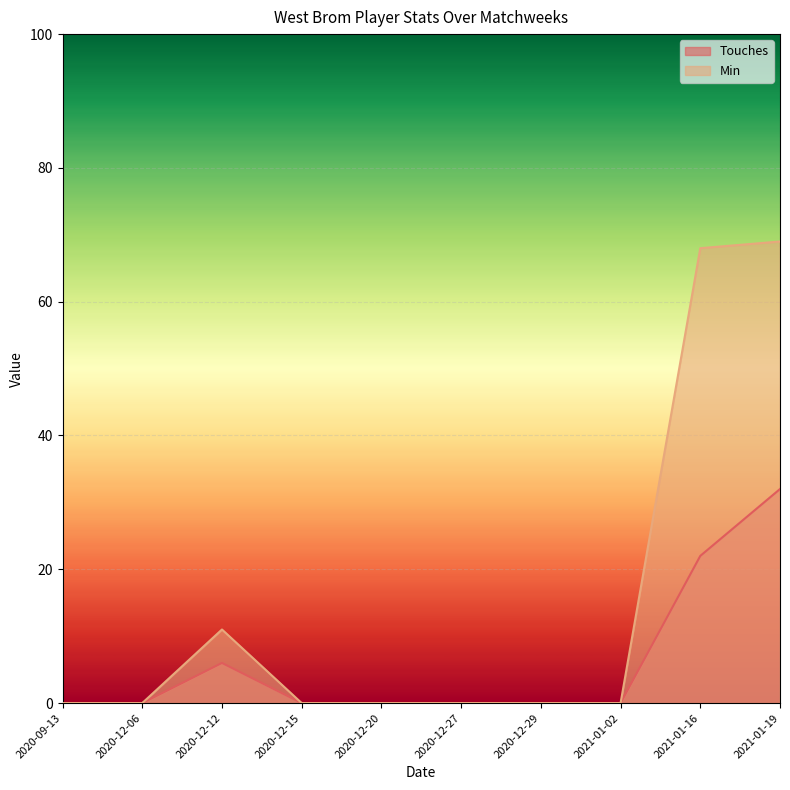

True or false: Min and Touches cross at least once.

False